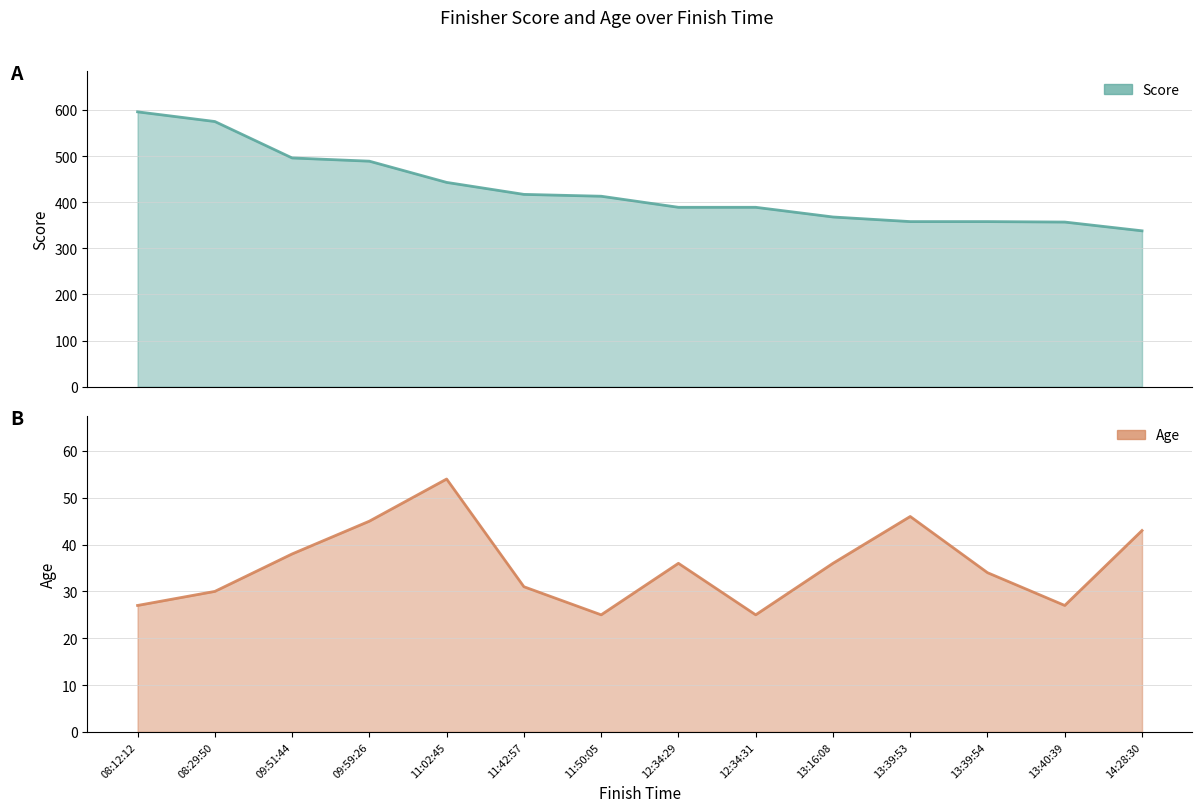

How many lines are shown in the chart?

2